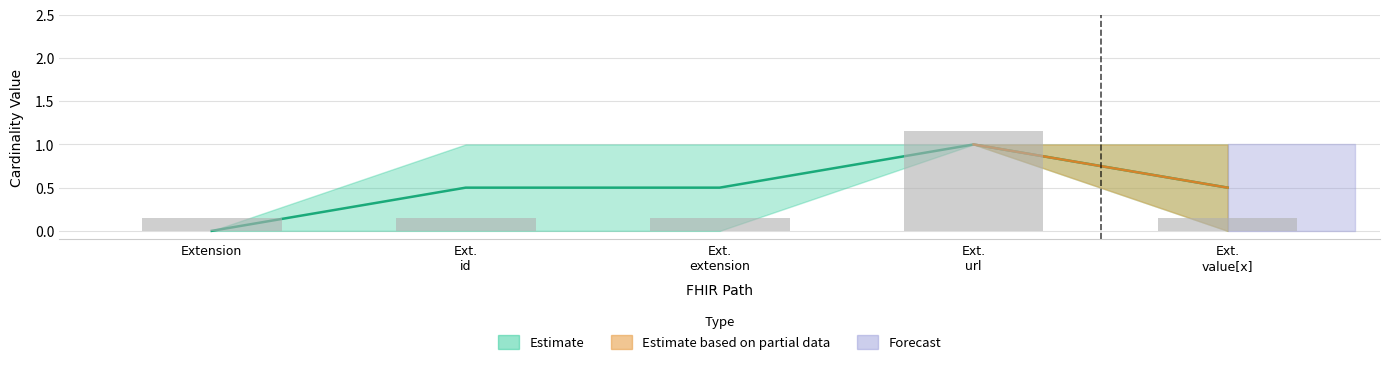

What is the value of the 4th bar from the left?

1.1